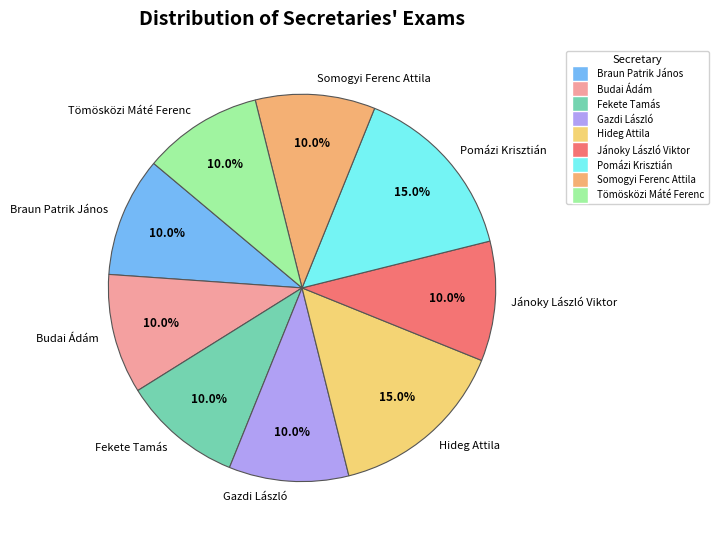

How many segments does this pie chart have?

9